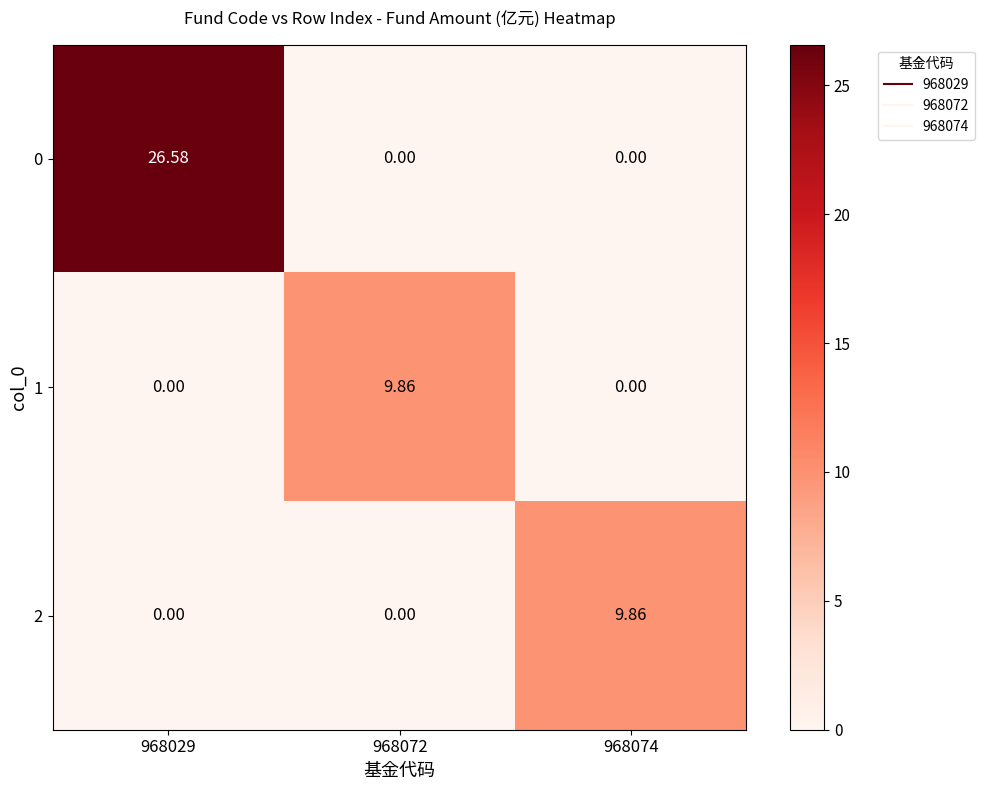

How many data points does each series have?

3